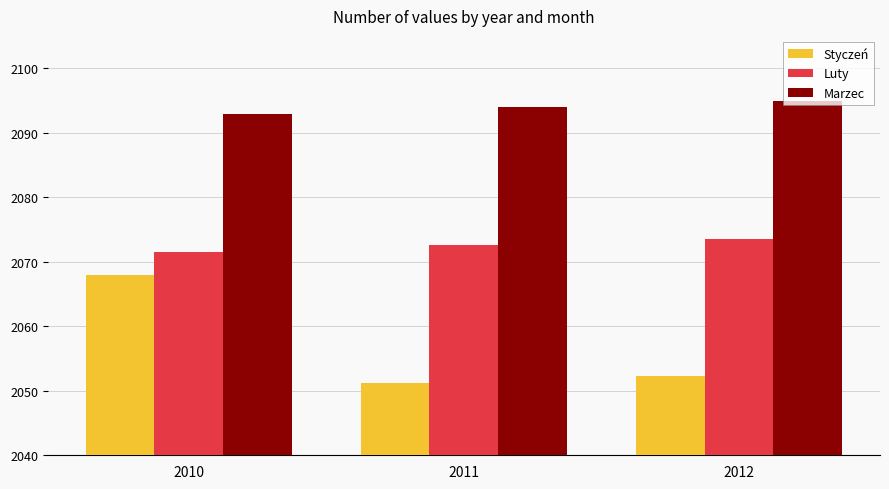

At which label does Marzec reach its peak?

2012